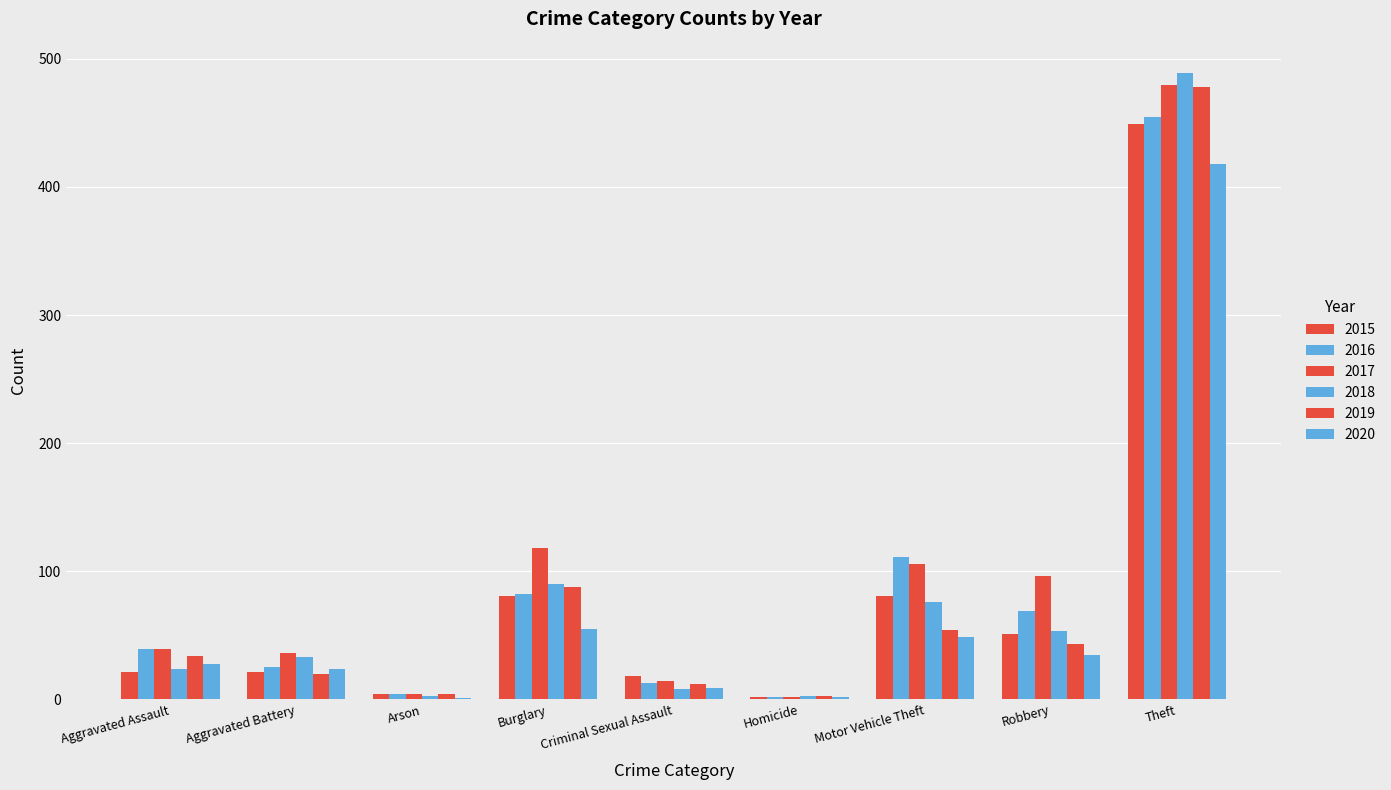

What is the label of the 7th bar from the left?

Motor Vehicle Theft